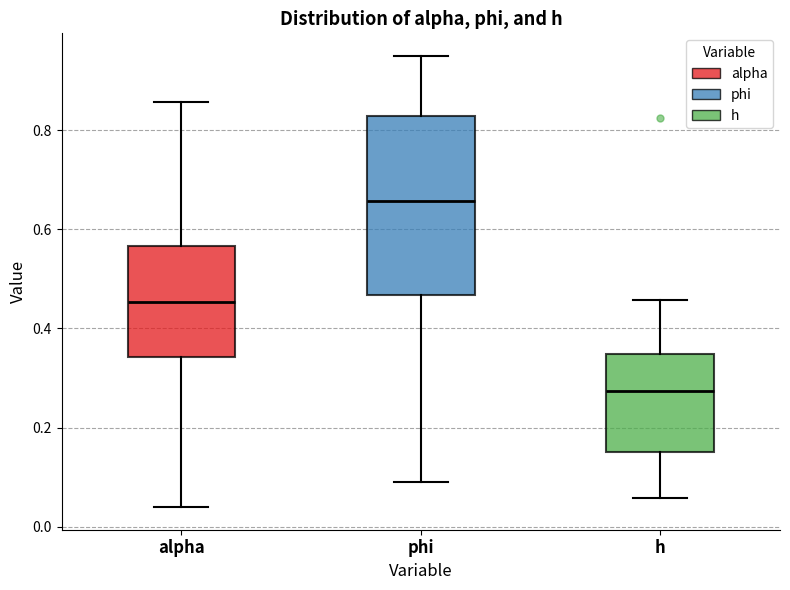

Which box is the tallest, from its lower edge to its upper edge?

phi